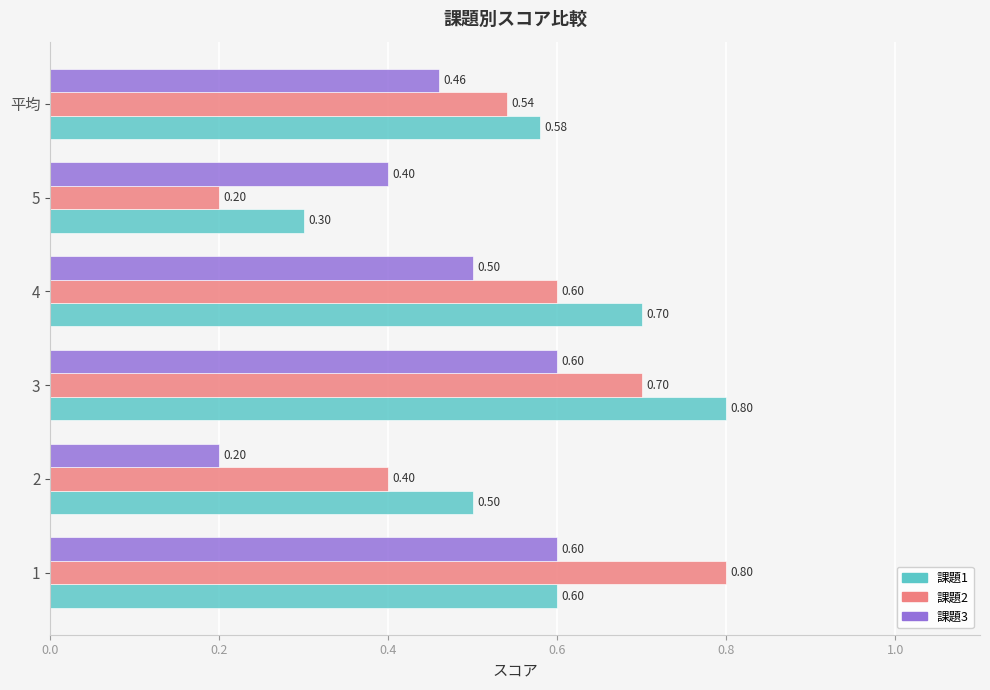

Which series has the largest total across all categories?

課題1